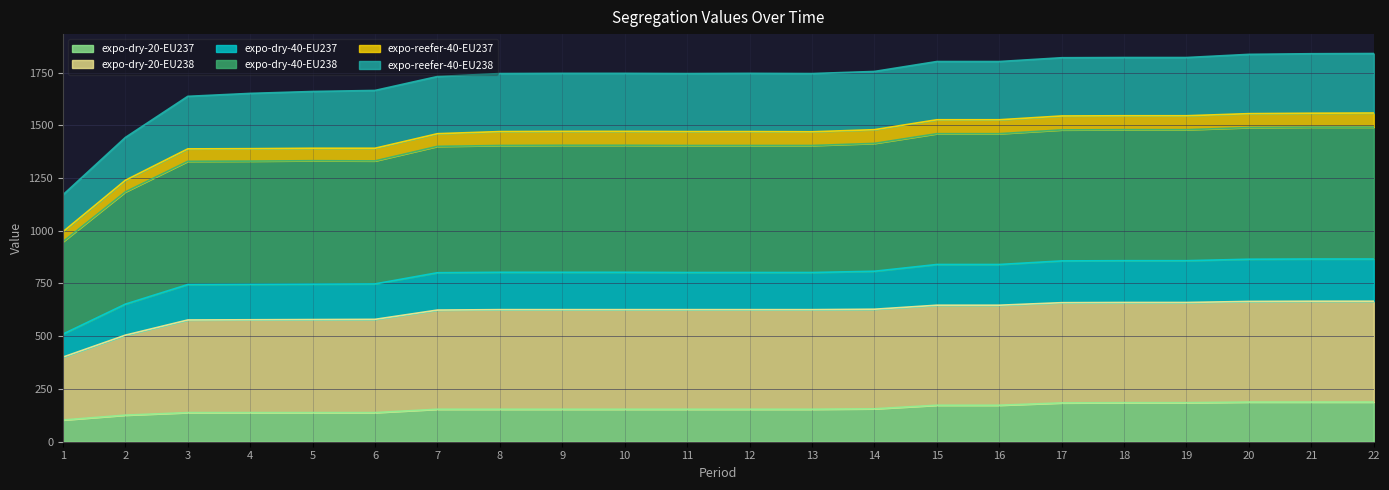

In expo-dry-20-EU238, how many points are higher than both neighbors (excluding endpoints)?

1